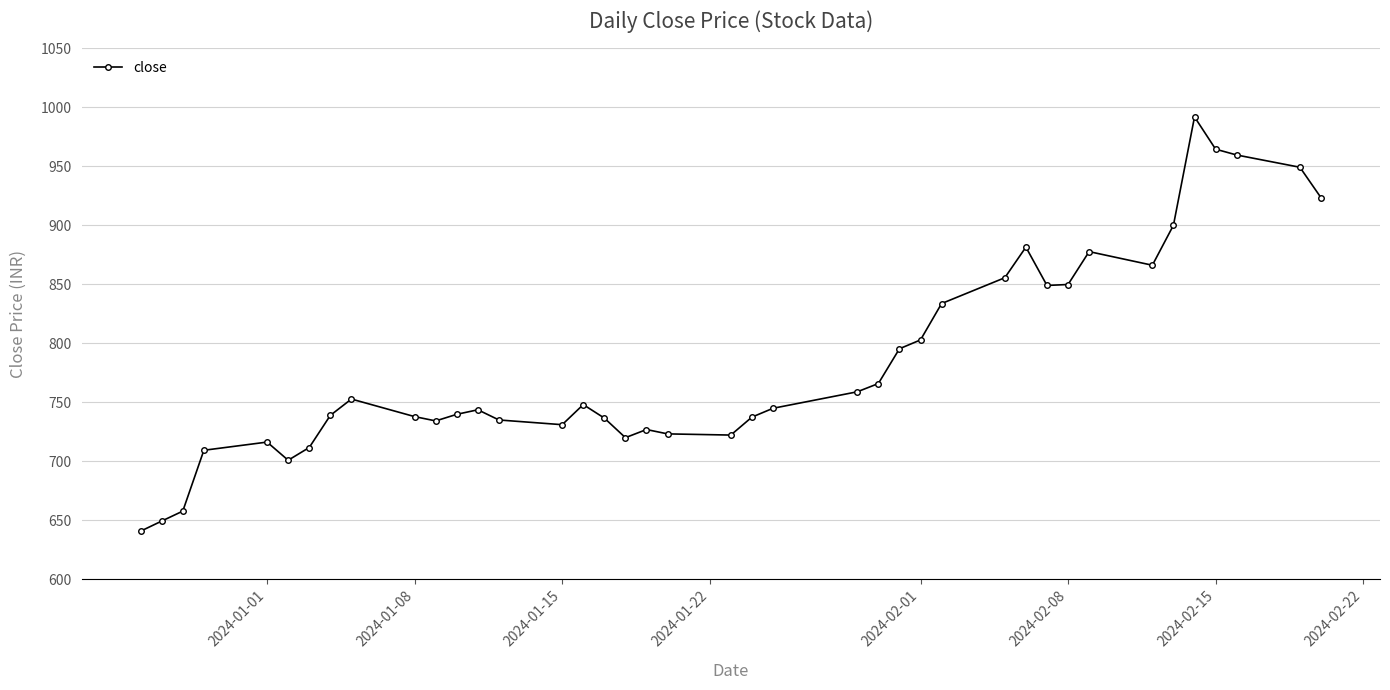

What is the value of the 33rd point from the left?

877.7